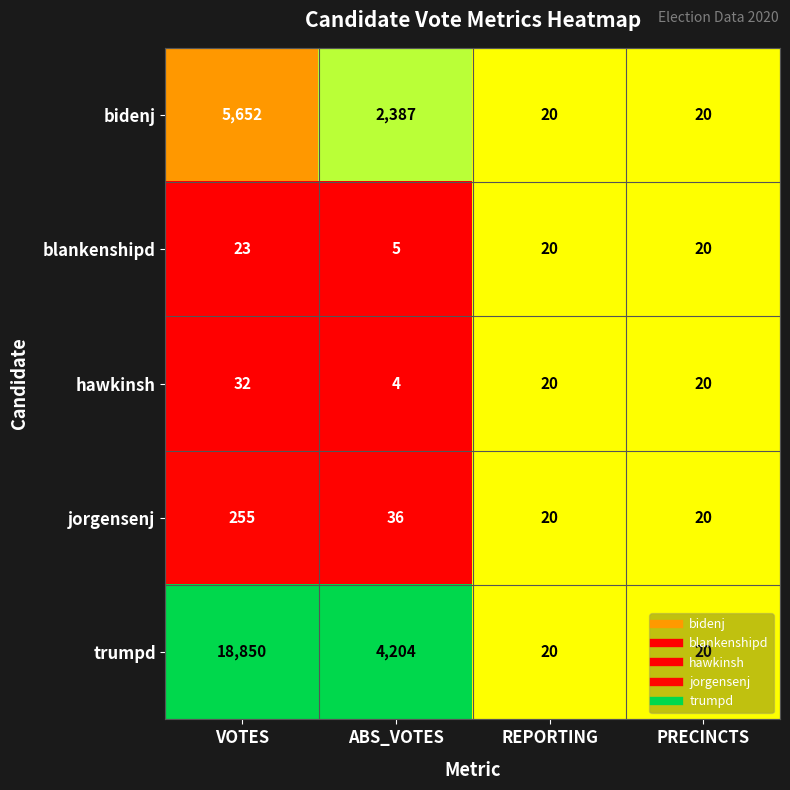

What is the spread (max minus min) of values at ABS_VOTES?

4200